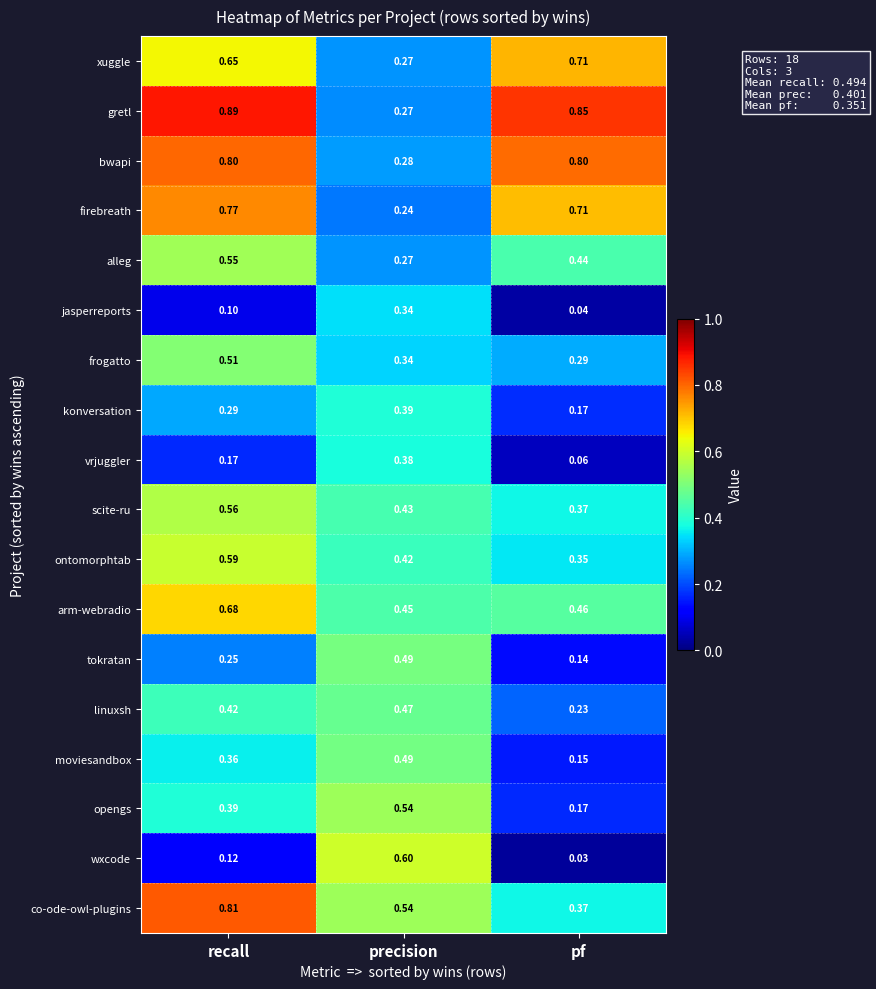

Where is alleg nearest to the value 0?

precision